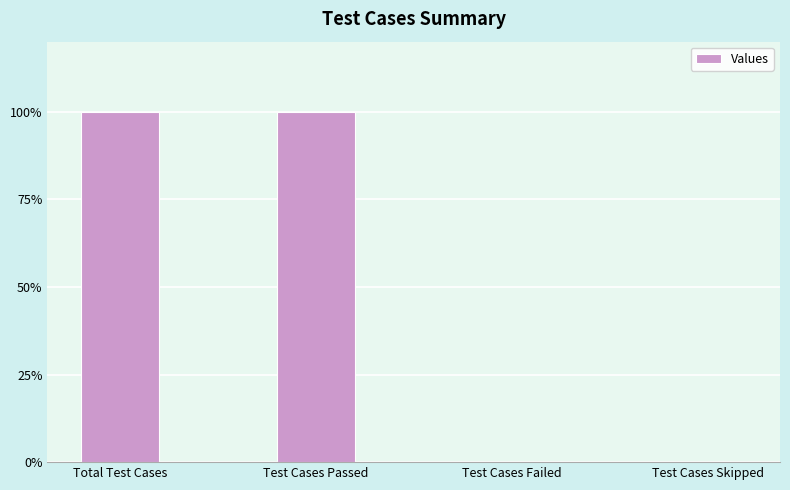

The value at Test Cases Skipped is 0. True or false?

True